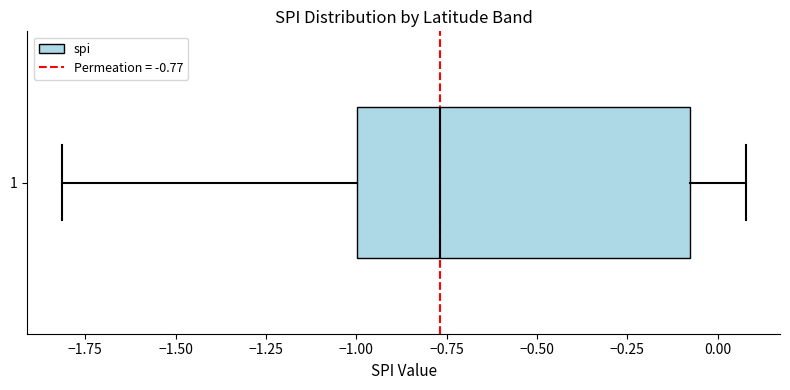

Read this box plot against the x-axis: the position of the median line, the range covered by the box, and the ends of both whiskers. The values are not printed on the chart, so give them approximately, as read against the axis.

median -0.75, box -1.00 to -0.10, whiskers -1.80 to 0.10